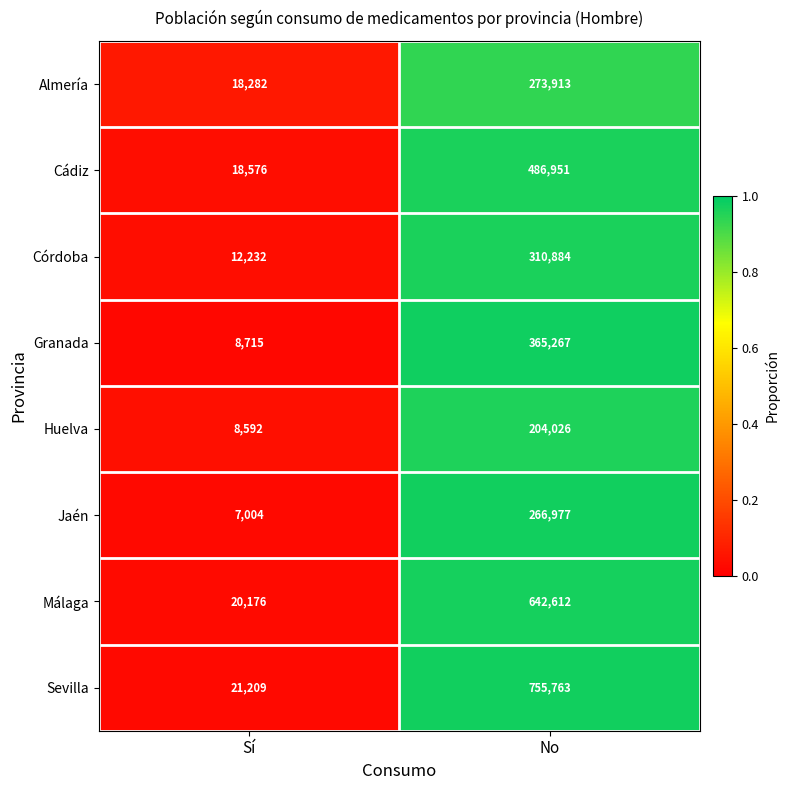

Which series has the widest spread of values?

Sevilla